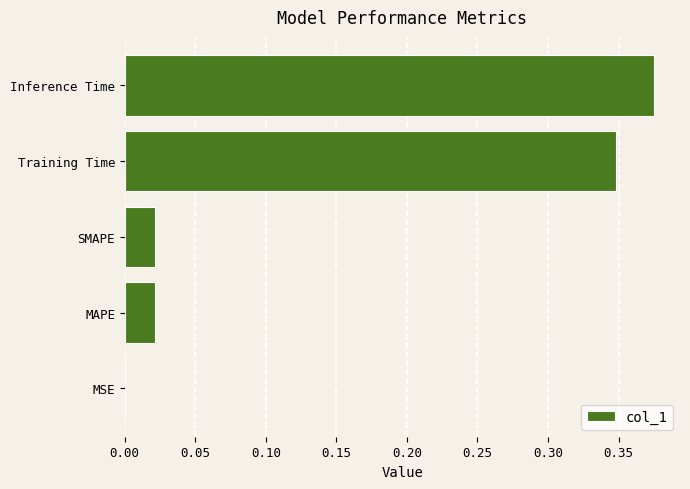

Which has a higher value, Inference Time or Training Time?

Inference Time